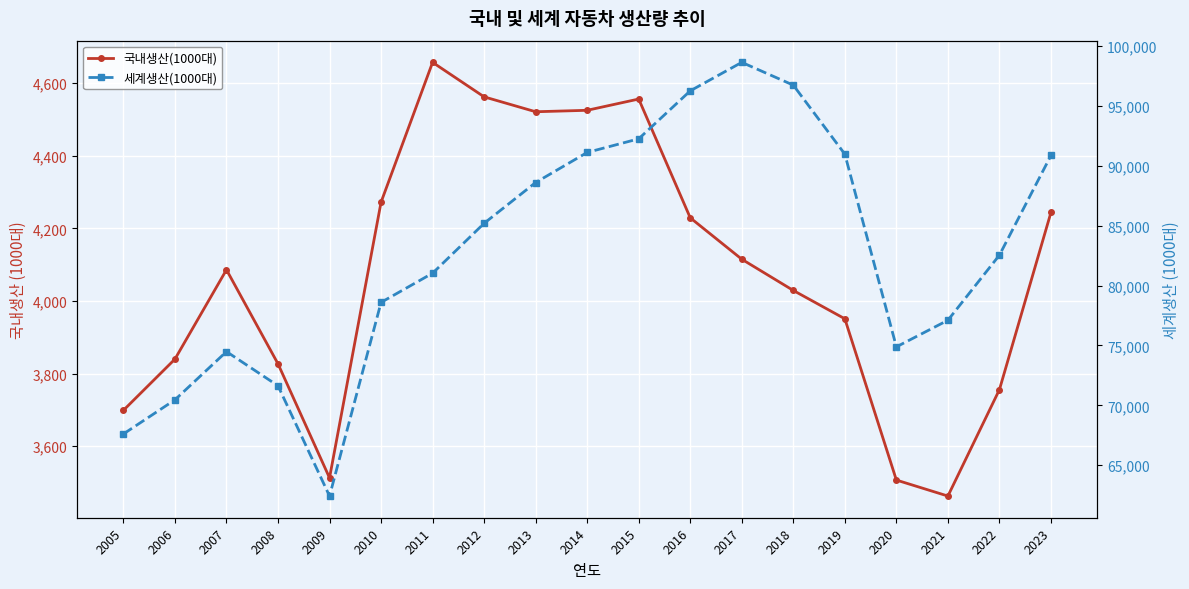

Where is the first local maximum for 국내생산(1000대)?

2007